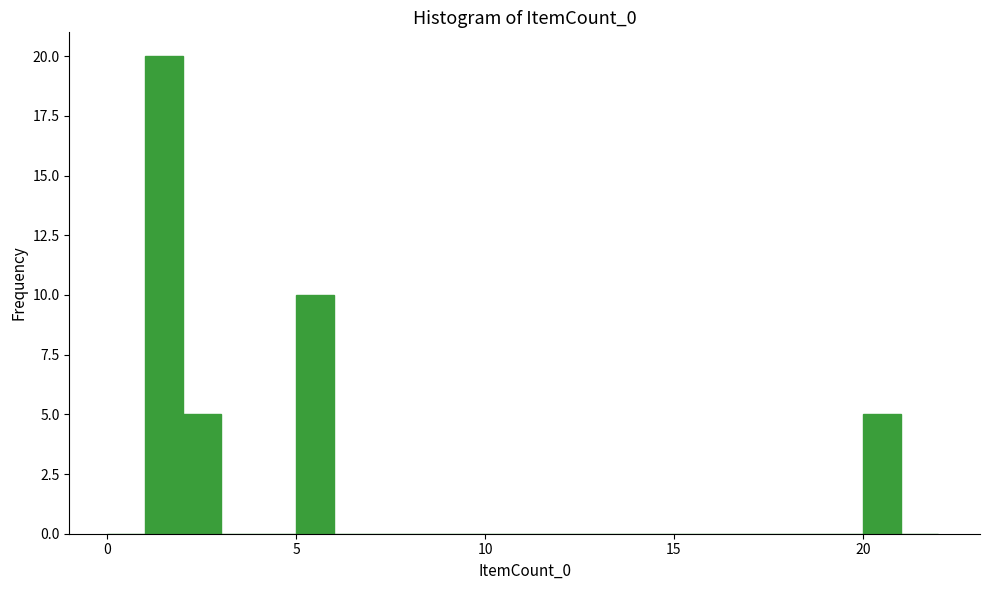

Around what value on the x-axis is the tallest bar? Give the approximate position of its centre, as read against the axis.

1.5